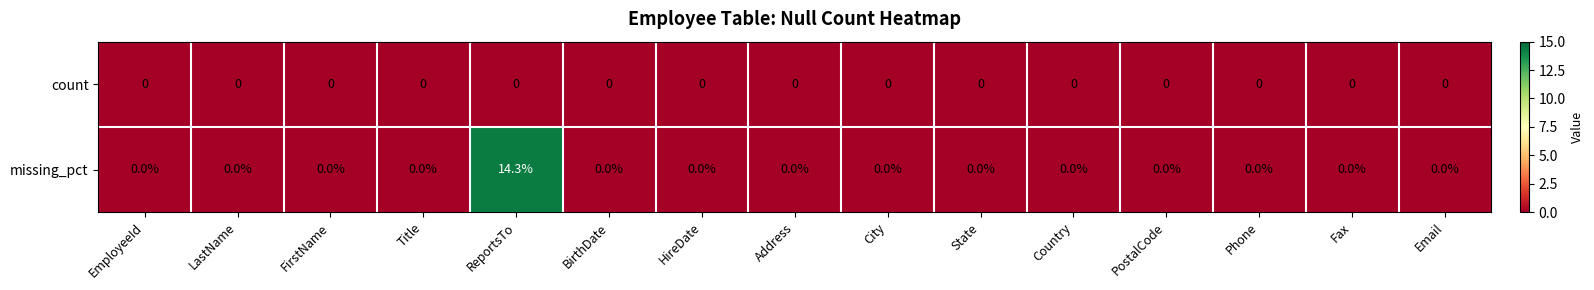

Which series has the largest total across all categories?

missing_pct